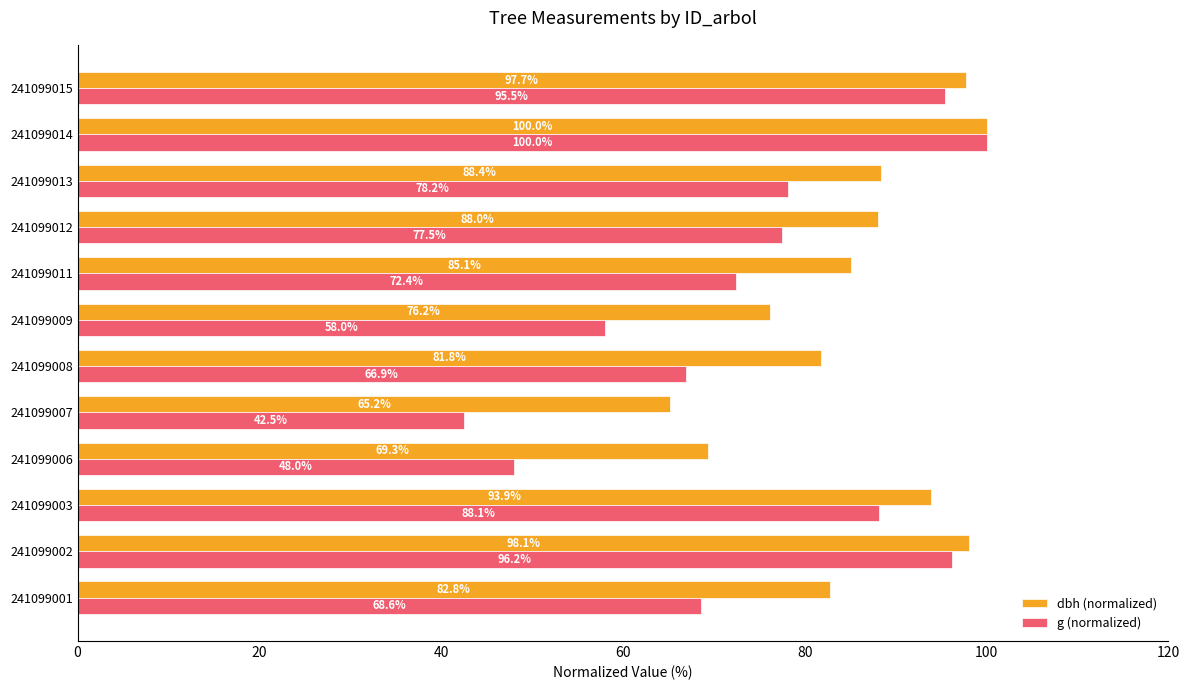

What is the total value across all series at 241099001?

151.4